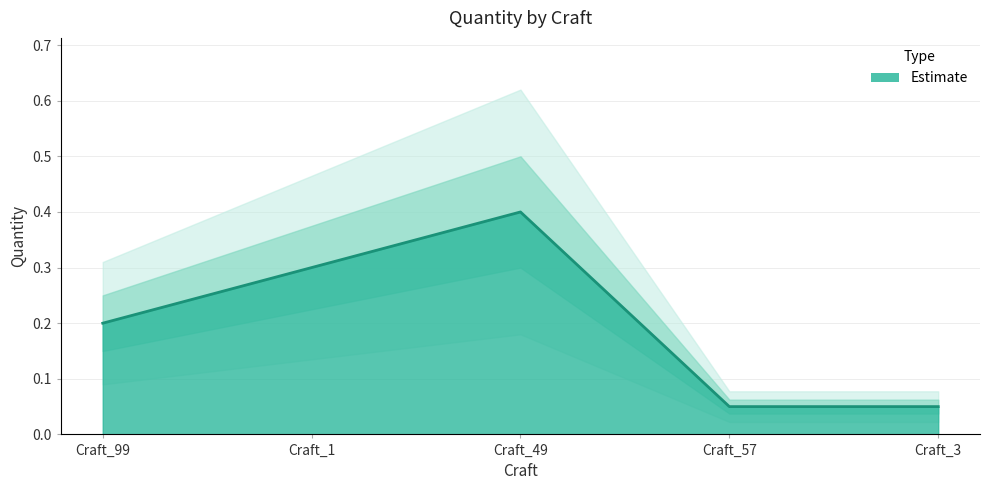

List the labels in order of value, largest first.

Craft_49, Craft_1, Craft_99, Craft_57, Craft_3